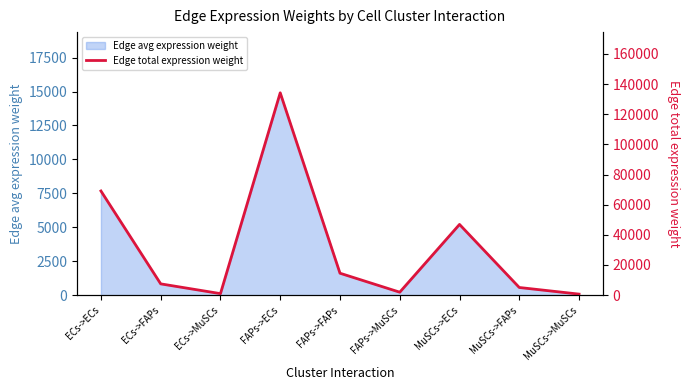

Is it true that the value at ECs->MuSCs is 217.8?

False